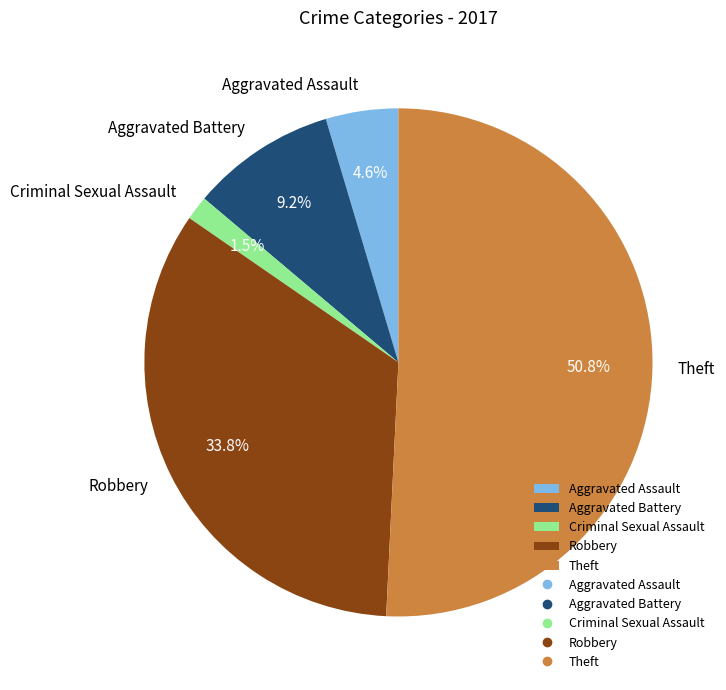

Does Criminal Sexual Assault account for over 50% of the chart?

No